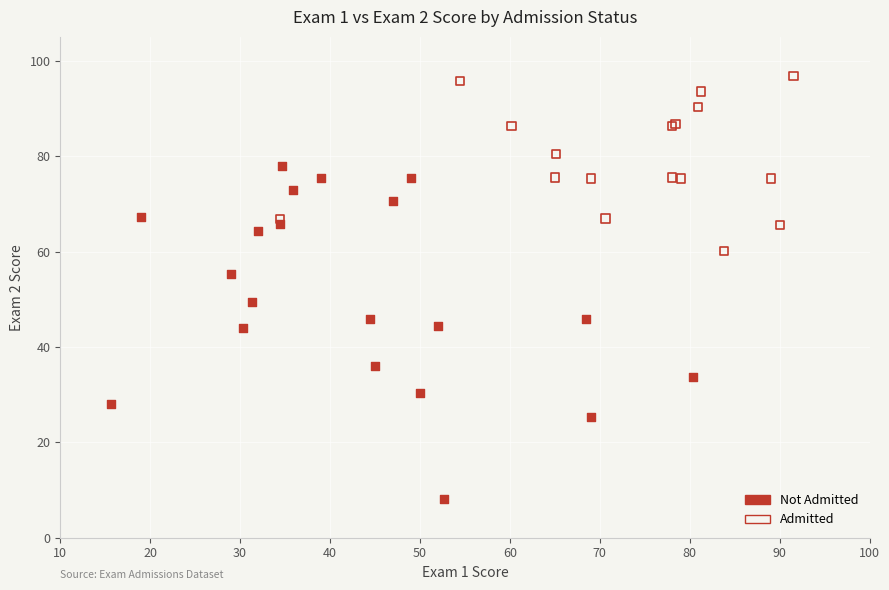

What are all the series names shown in the legend?

Not Admitted, Admitted